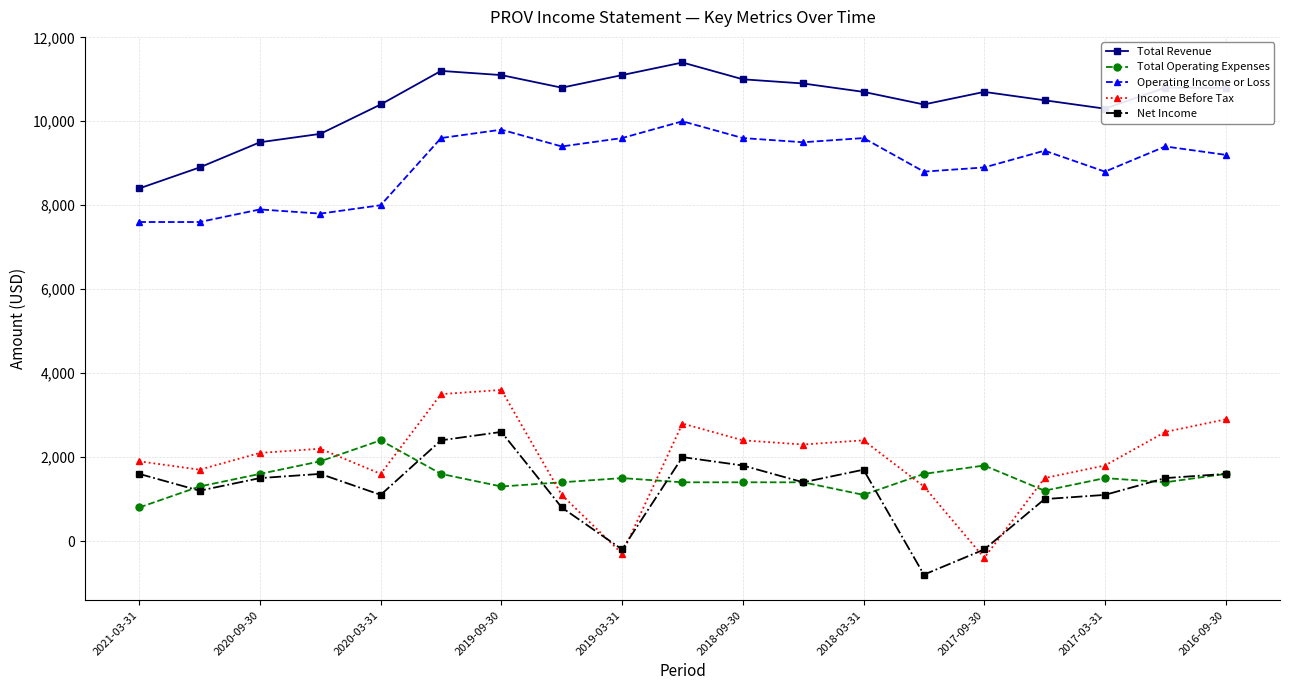

What is the value of the Total Revenue point at the 18th from the left?

10800